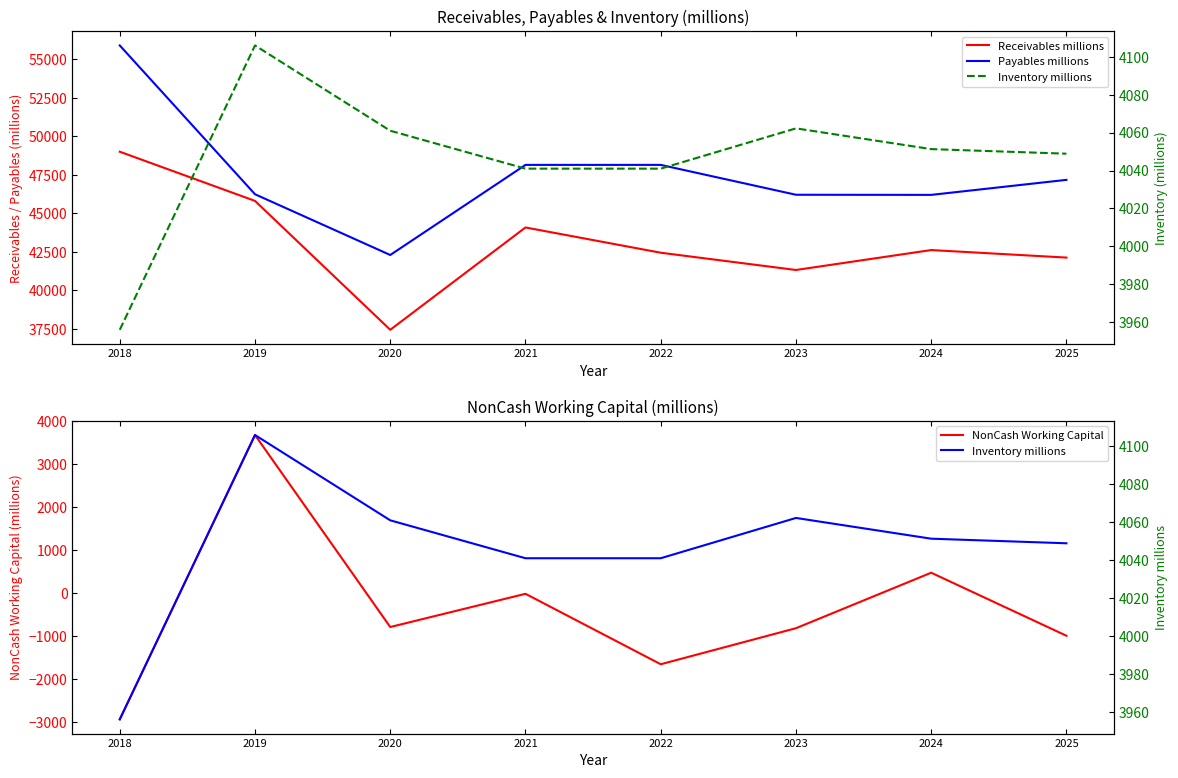

The value of Inventory millions at 2020 is 4061.0. True or false?

True